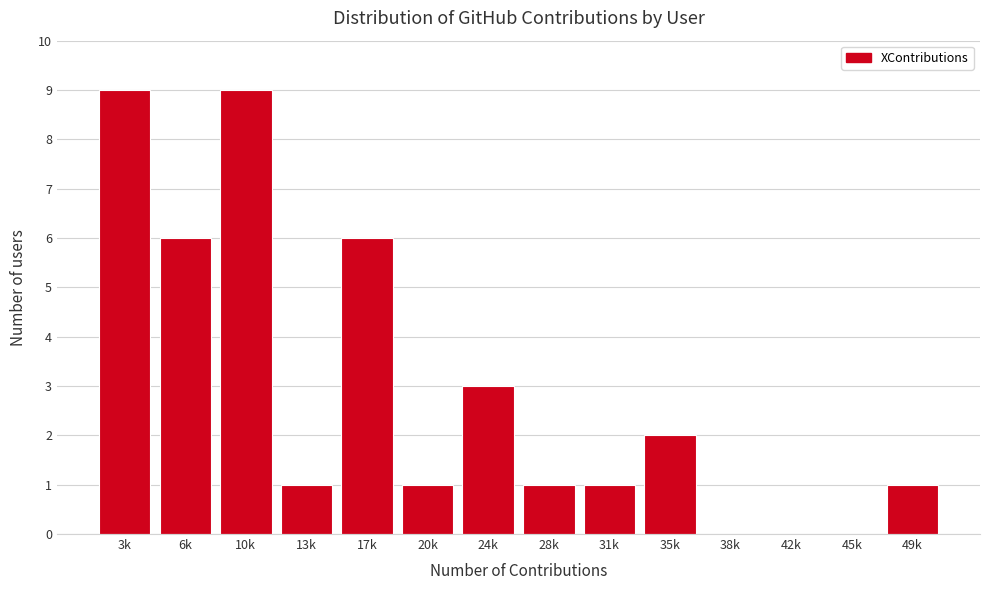

Reading left to right, what are all the values shown in this chart?

3k=9	6k=6	10k=9	13k=1	17k=6	20k=1	24k=3	28k=1	31k=1	35k=2	38k=0	42k=0	45k=0	49k=1